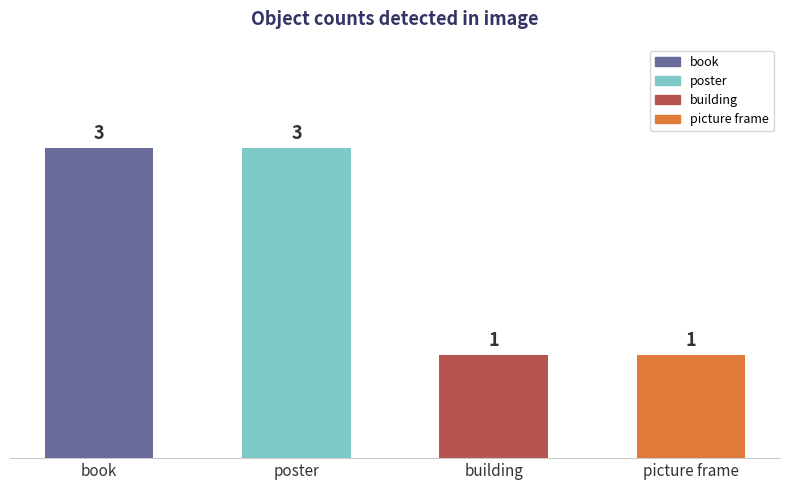

Approximately how many times larger is the value at book compared to building?

3.0